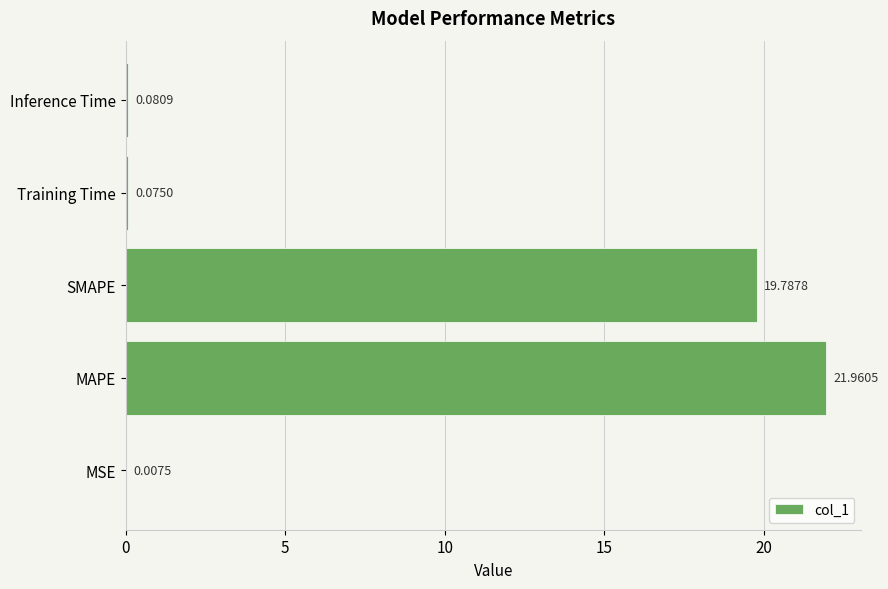

At which label is the value closest to 10?

SMAPE